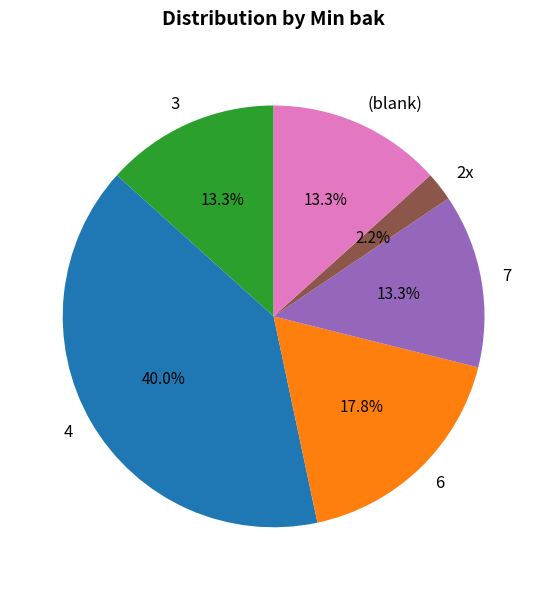

How many slices are in this pie chart?

6